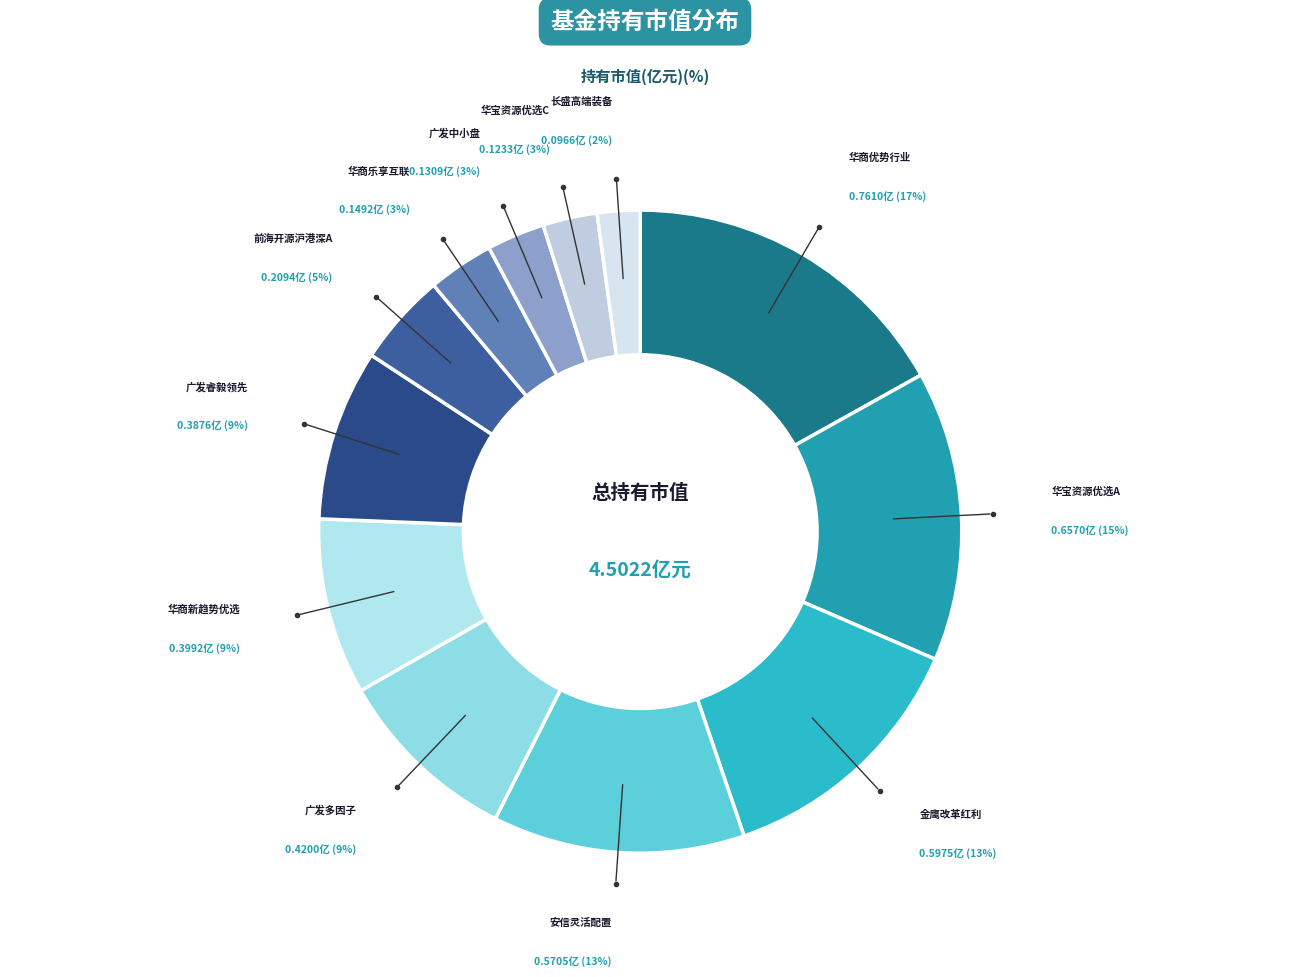

Does any single category account for the majority?

No